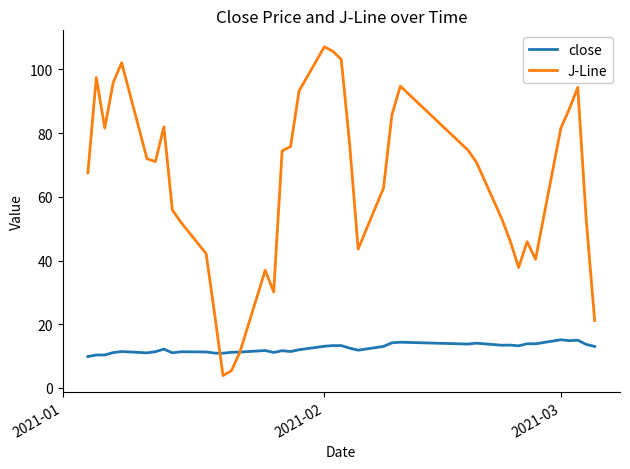

What is the minimum value for J-Line?

3.9